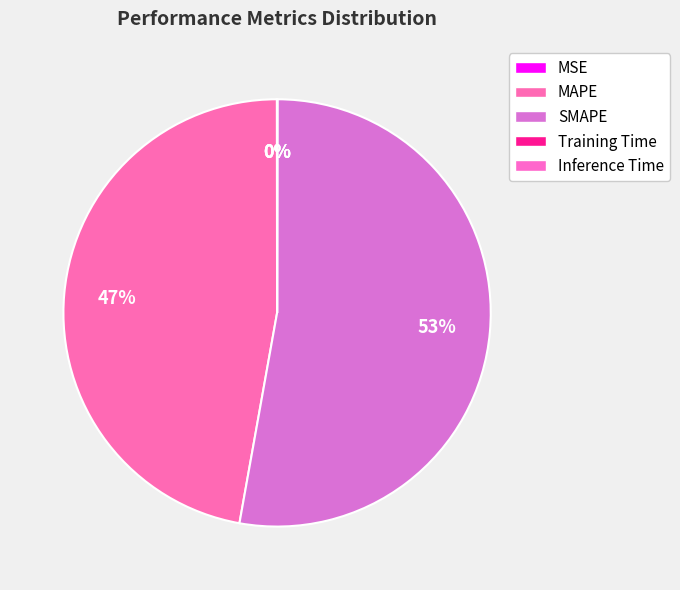

Count the number of slices in the pie.

5